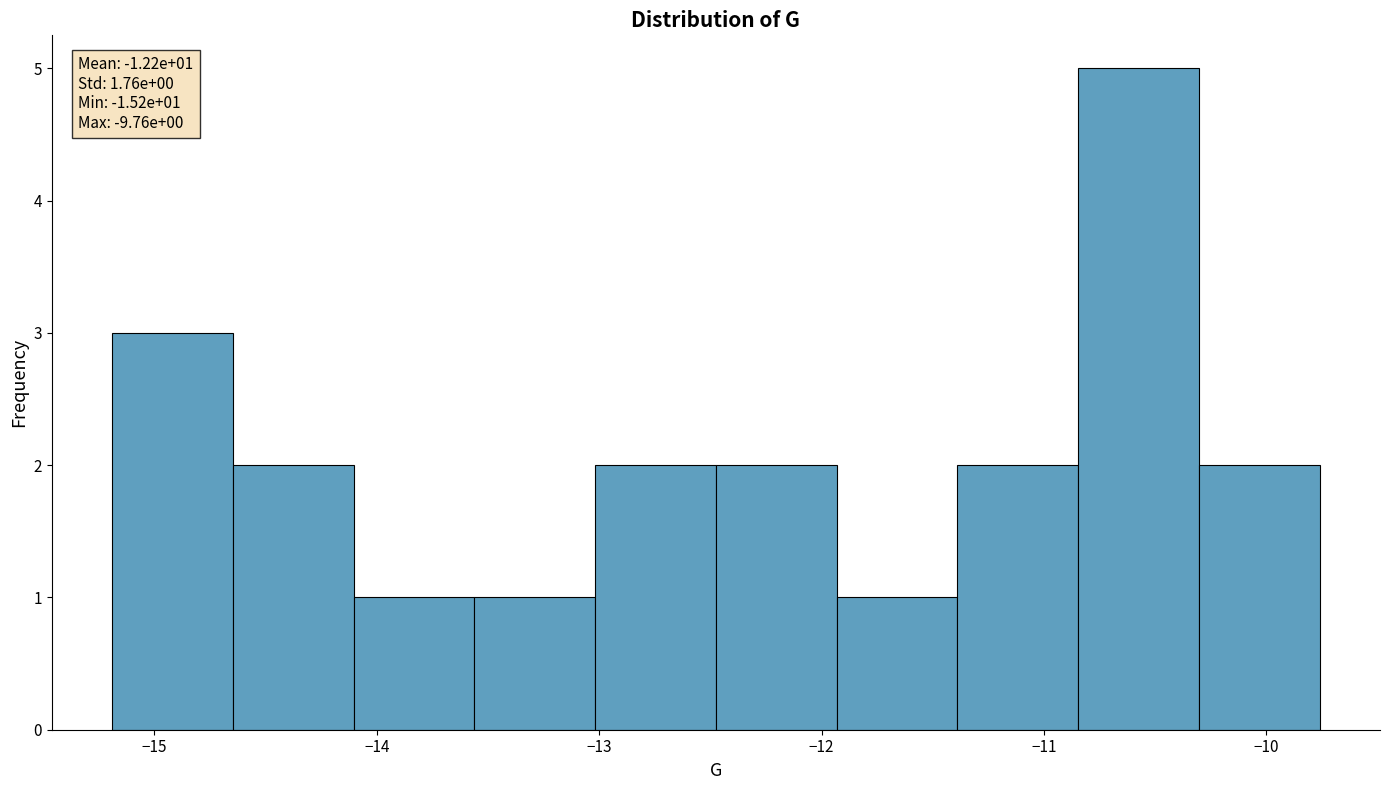

Which range on the x-axis has the tallest bar?

-10.8 to -10.3